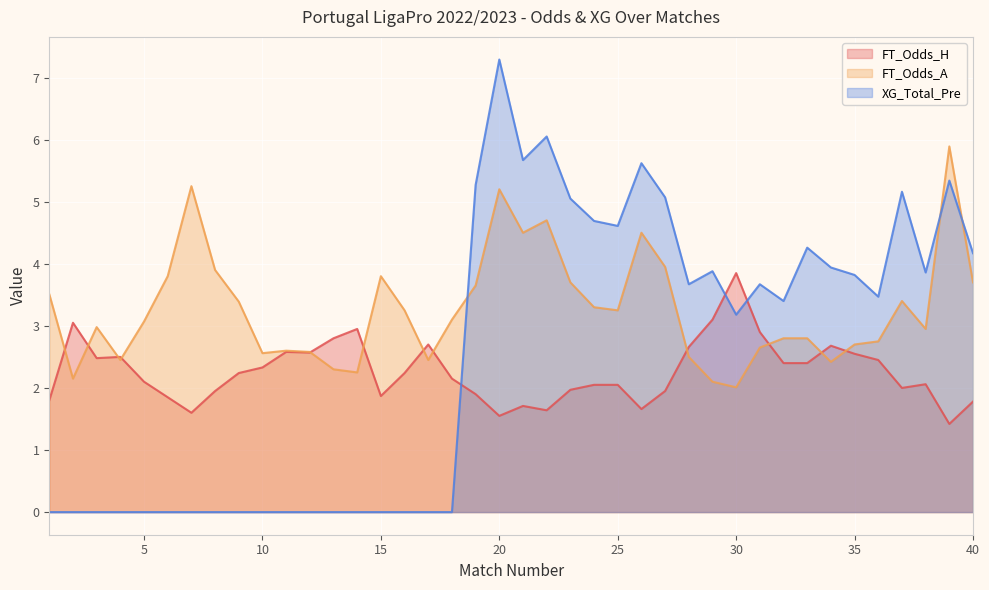

What value does the FT_Odds_A series have at 39?

5.9